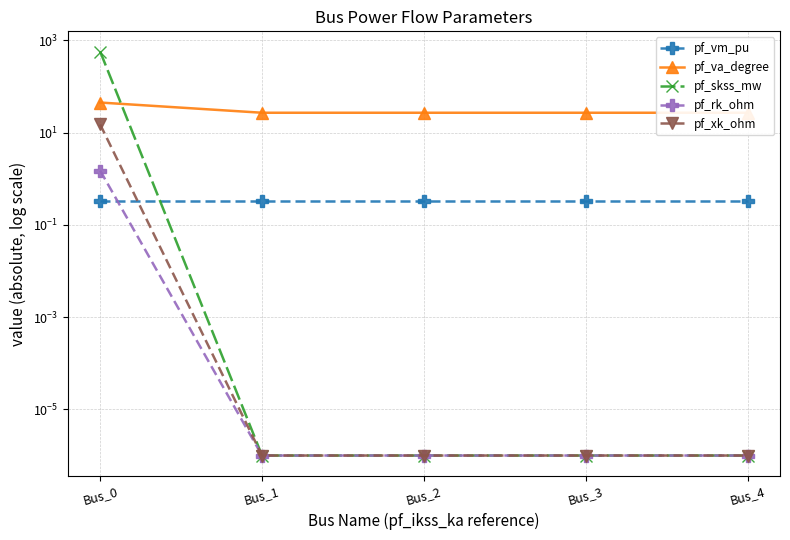

How many lines are shown in the chart?

5